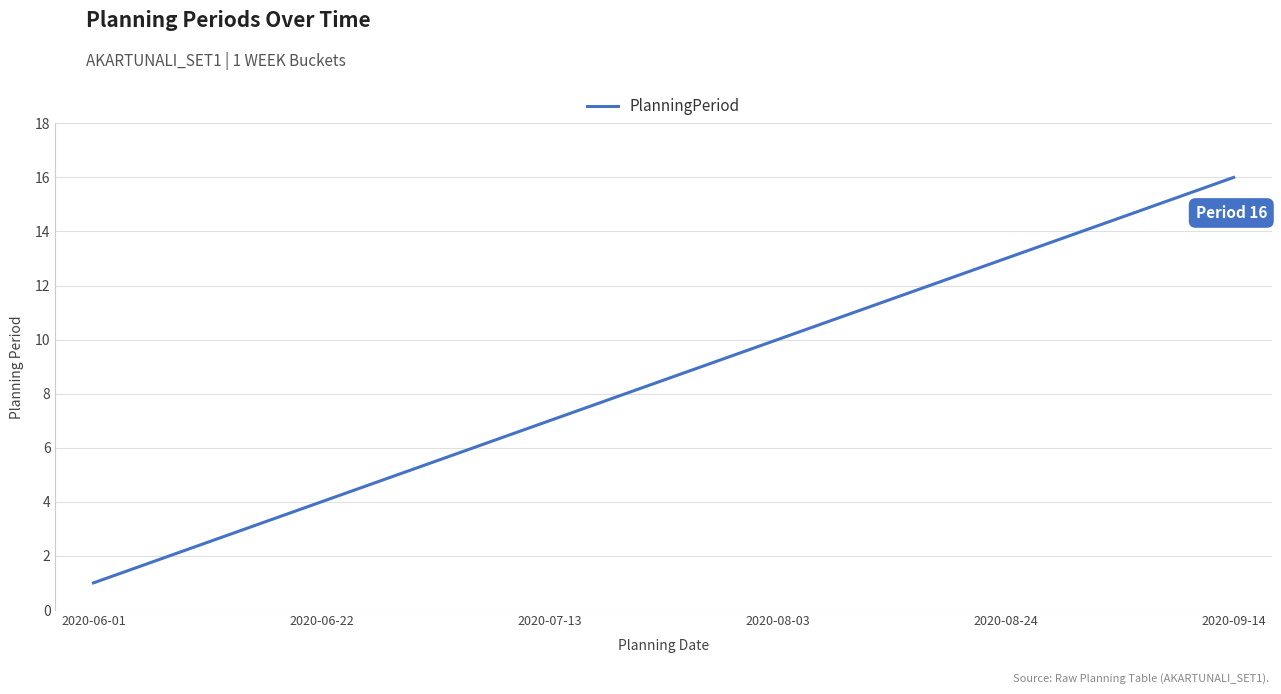

What is the greatest value displayed?

16